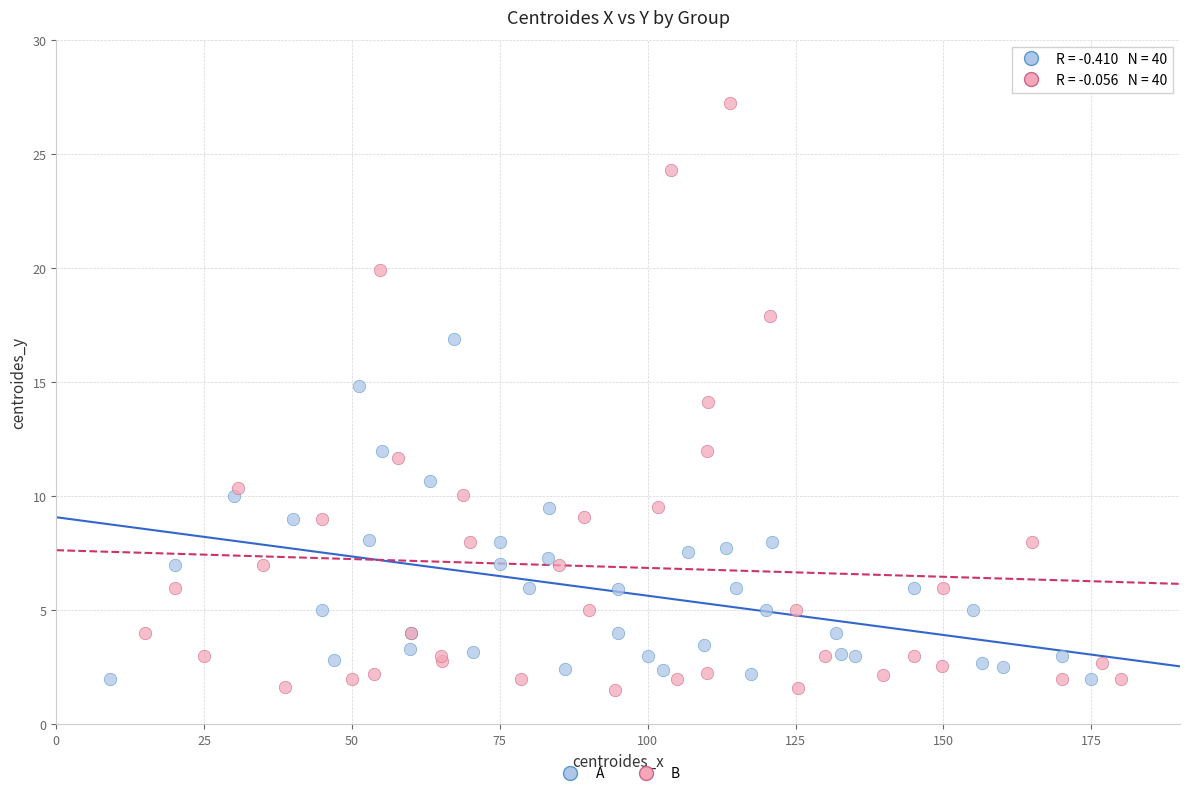

What are all the series names shown in the legend?

A, B